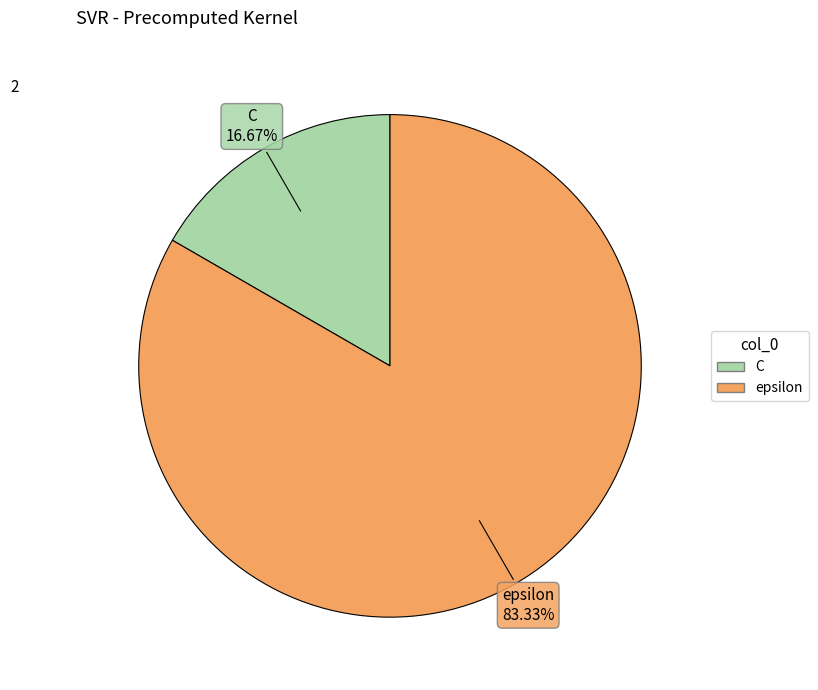

Is epsilon the majority of the pie?

Yes